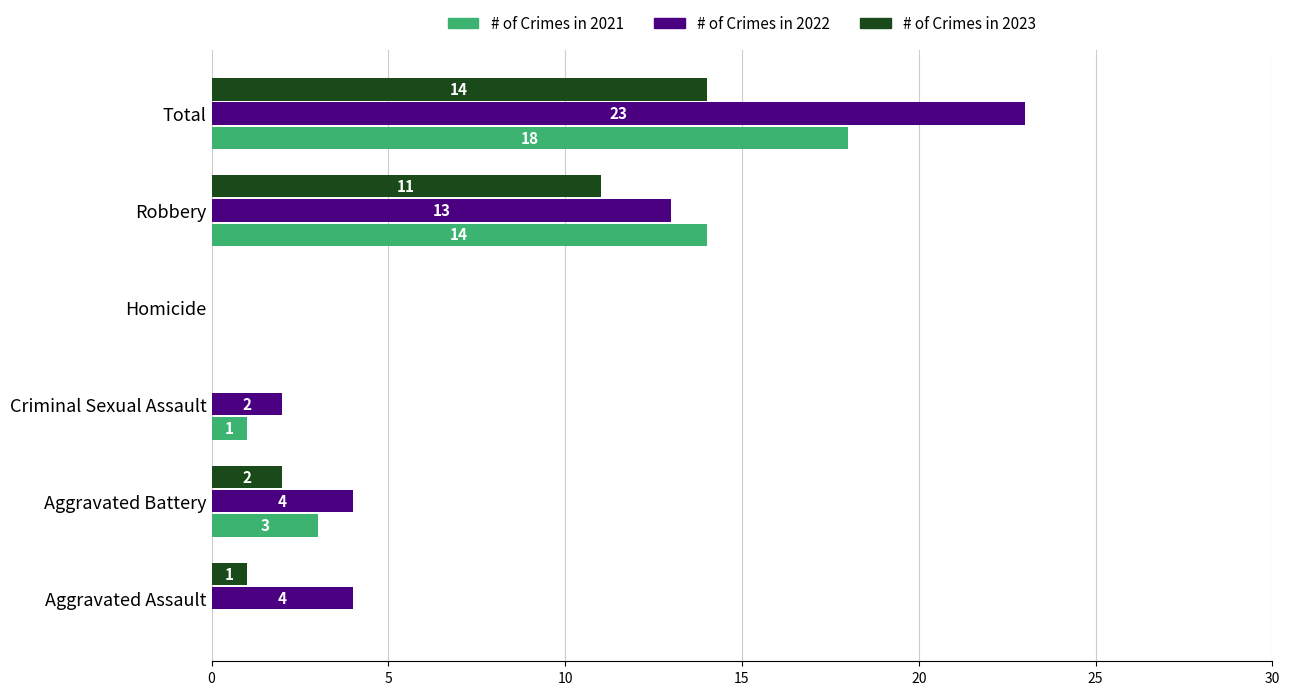

At which category is the sum across all series the highest?

Total